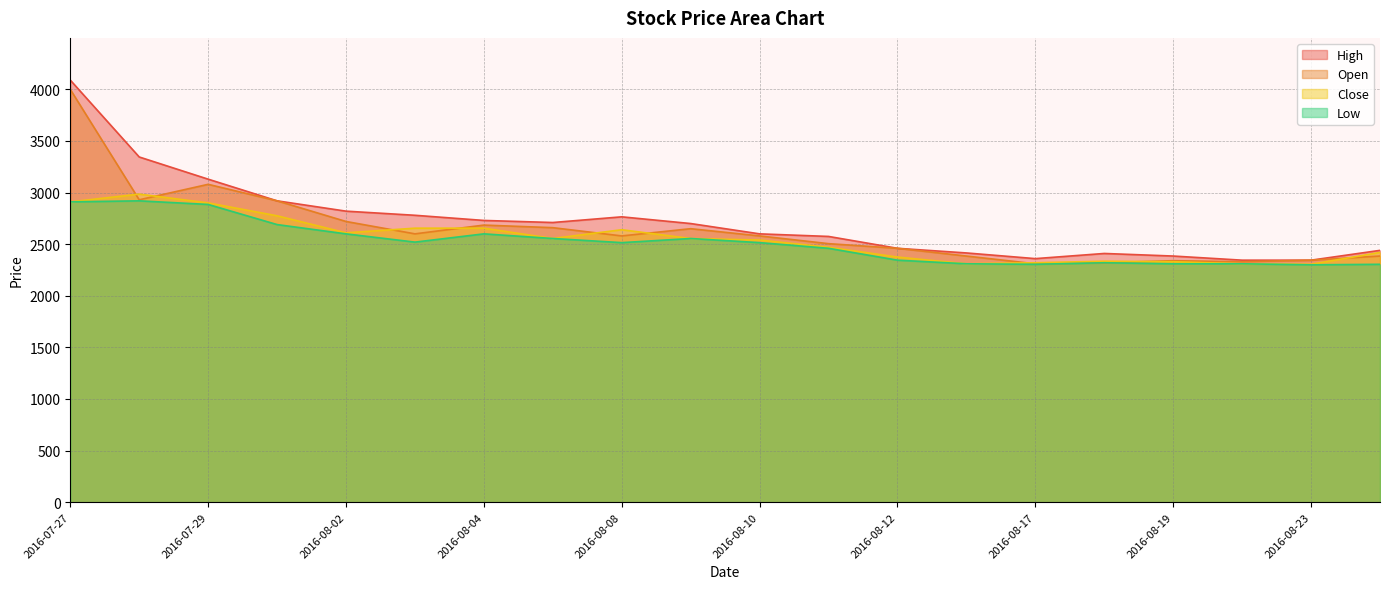

At 2016-07-28, list the series in order from largest to smallest.

High, Close, Open, Low